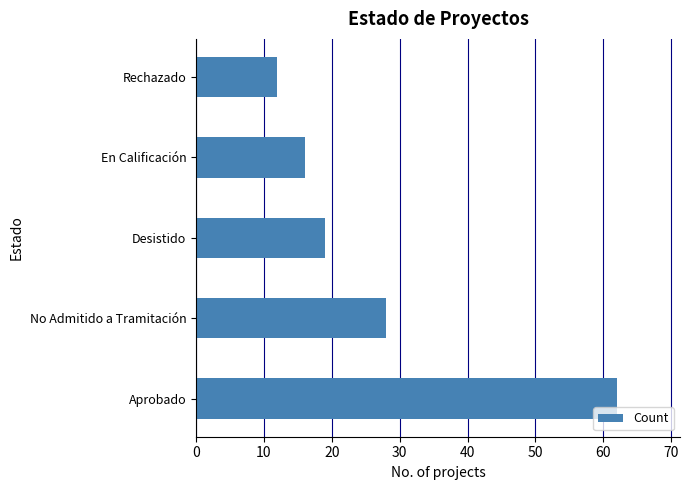

Is it true that the value at Desistido is 12?

False